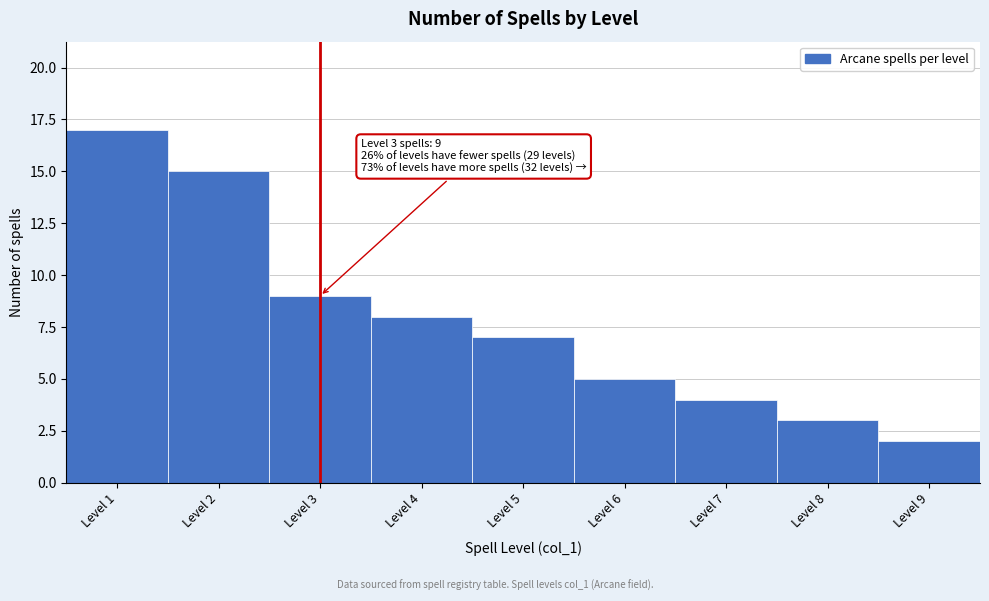

Reading left to right, what are all the values shown in this chart?

Level 1=17	Level 2=15	Level 3=9	Level 4=8	Level 5=7	Level 6=5	Level 7=4	Level 8=3	Level 9=2